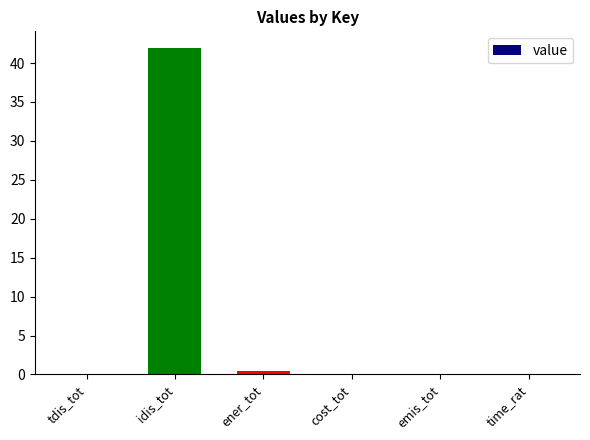

What is the difference between the values at idis_tot and time_rat?

42.0